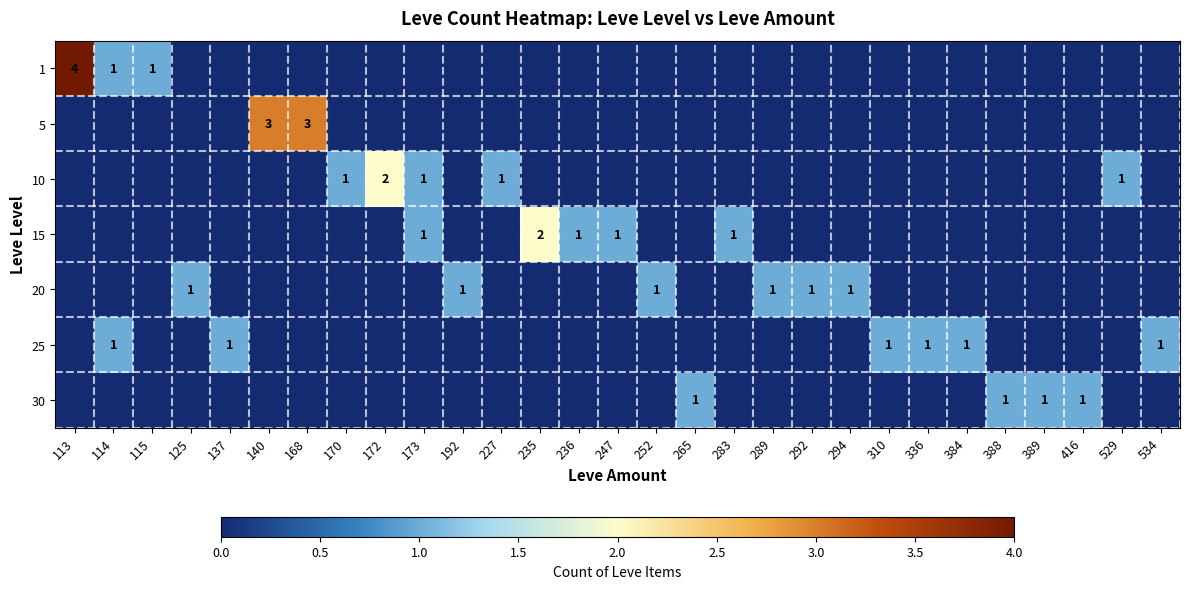

The value of 20 at 192 is 1. True or false?

True